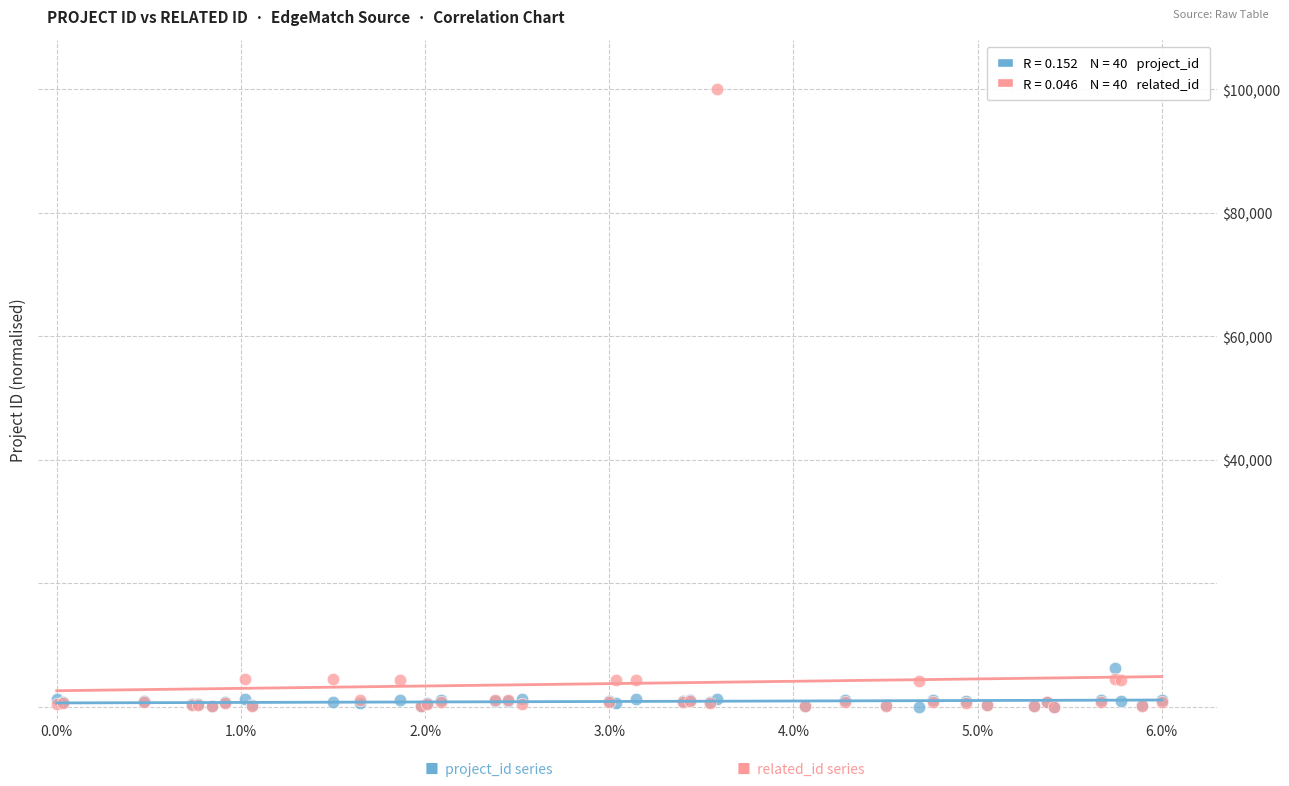

Across all series, what Y value is closest to 50013?

6243.1